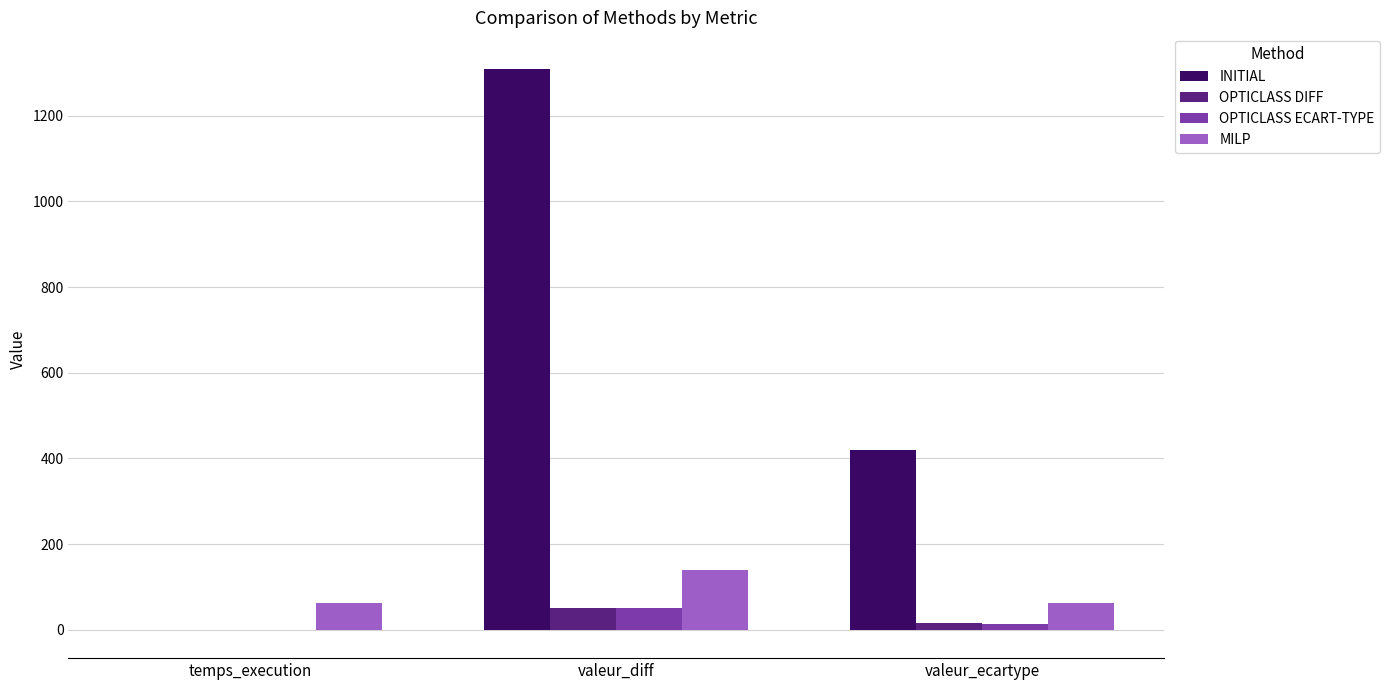

What is the sum of all OPTICLASS DIFF values?

64.8